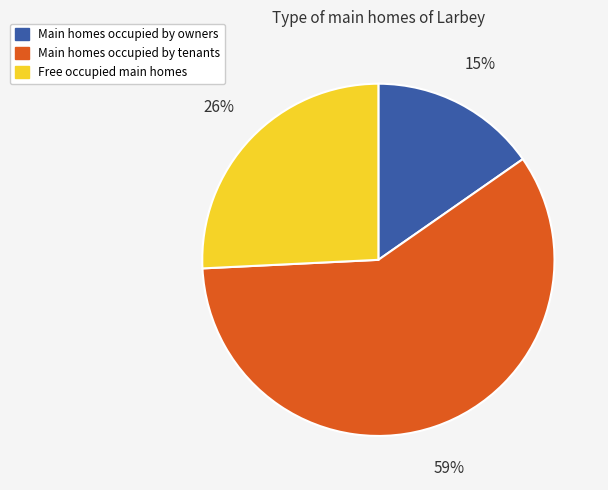

To the nearest percent, what is the average slice percentage?

33%